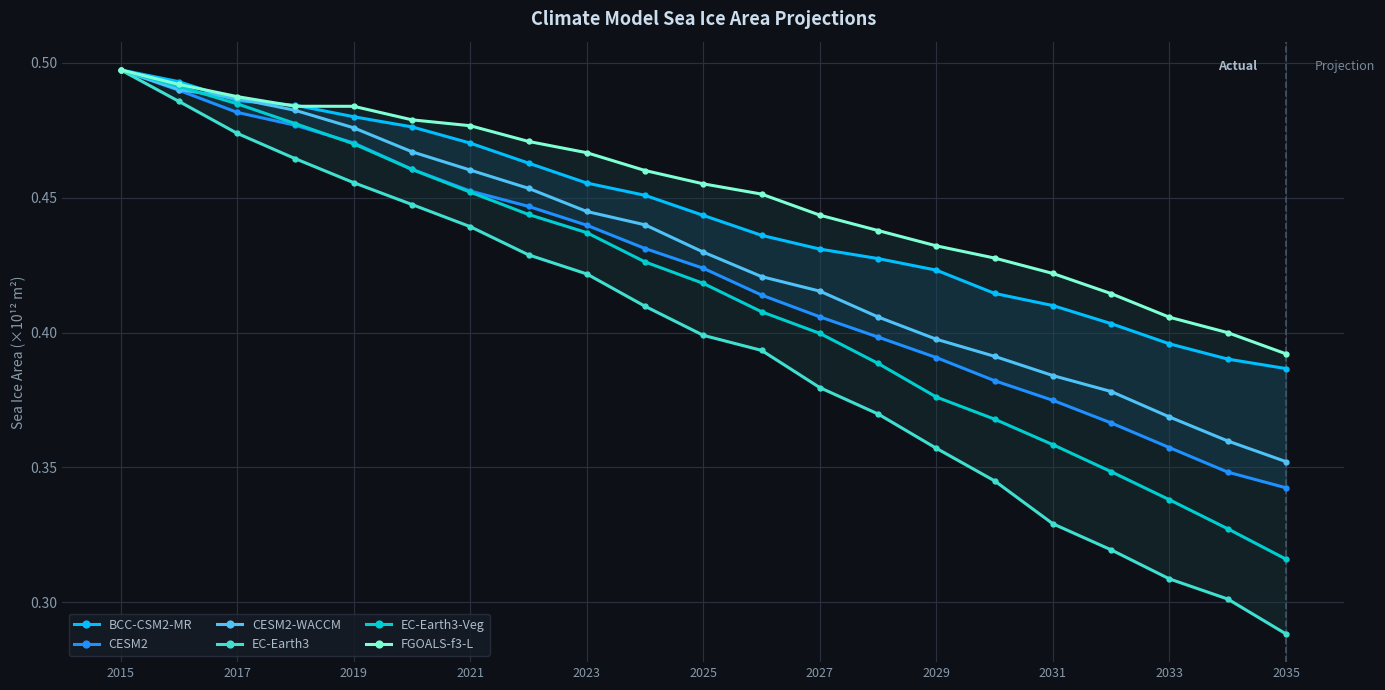

At which label does EC-Earth3-Veg reach its peak?

2015